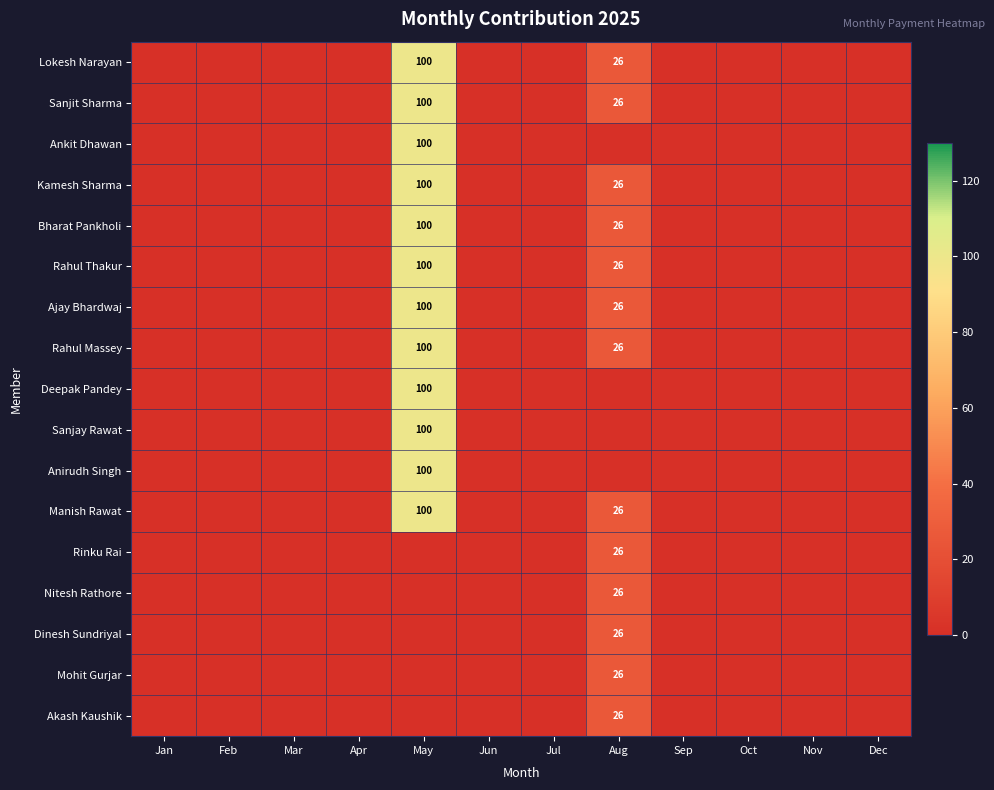

How many series are shown in this chart?

17